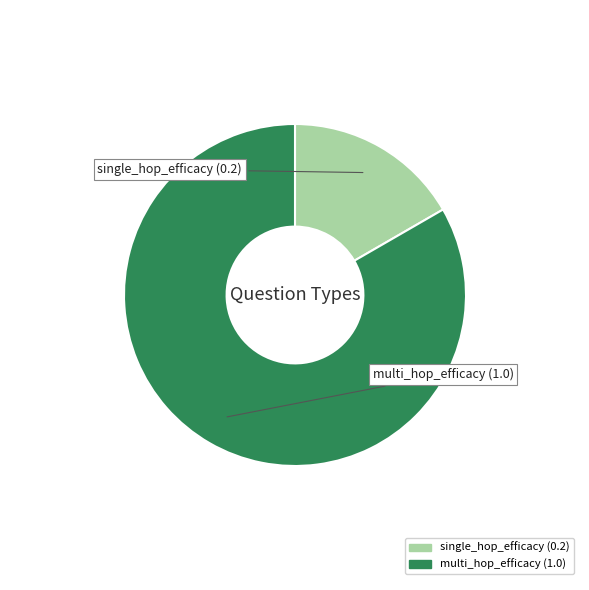

How many segments does this pie chart have?

2